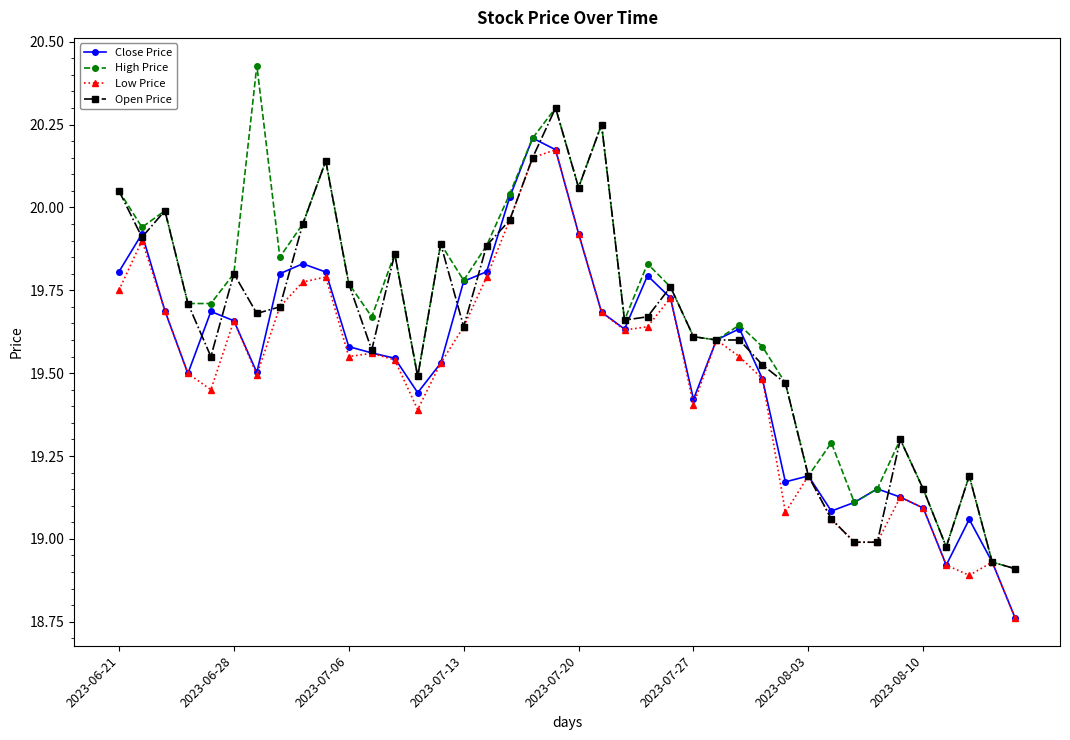

What is the highest value of the Open Price series?

20.3